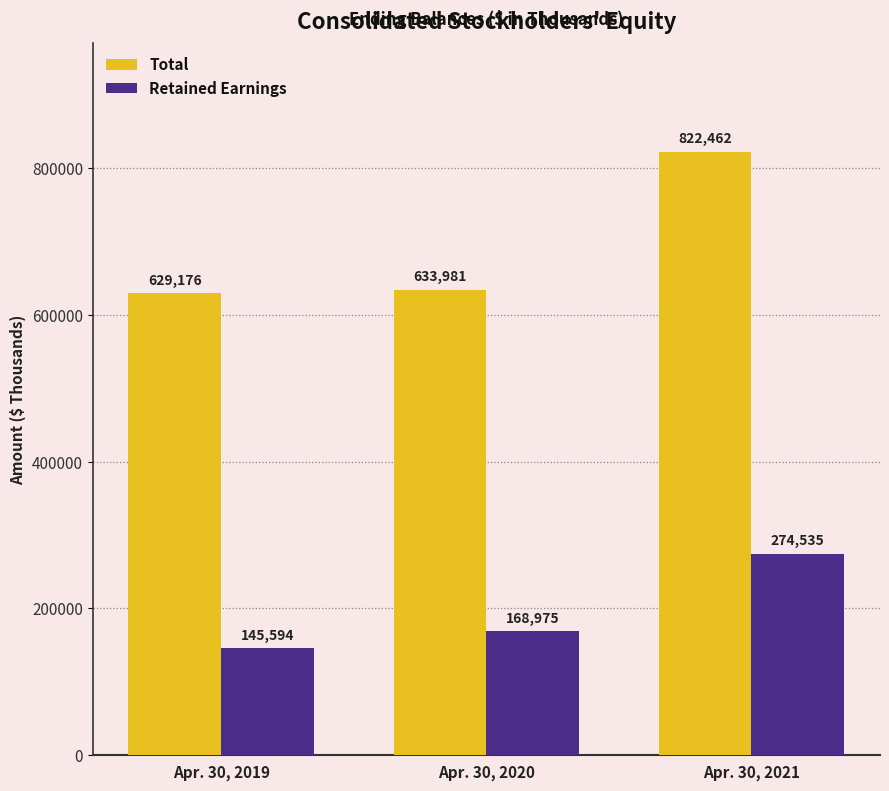

What is the total value across all series at Apr. 30, 2019?

774770